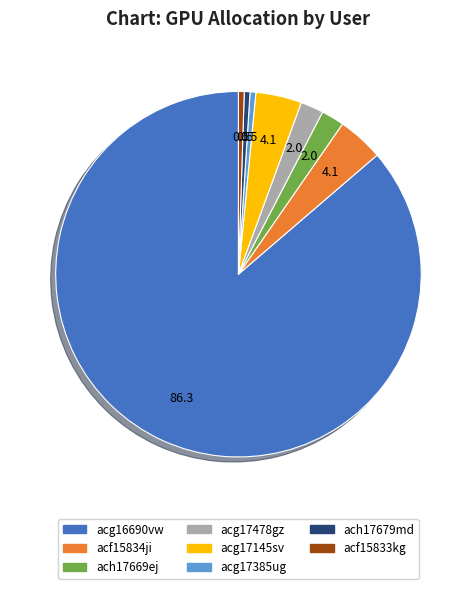

Which category has the biggest portion of the pie?

acg16690vw